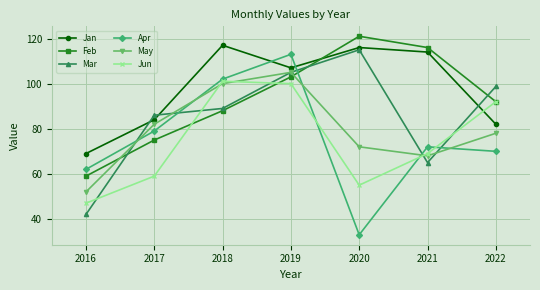

Which series has the largest range (max minus min)?

Apr